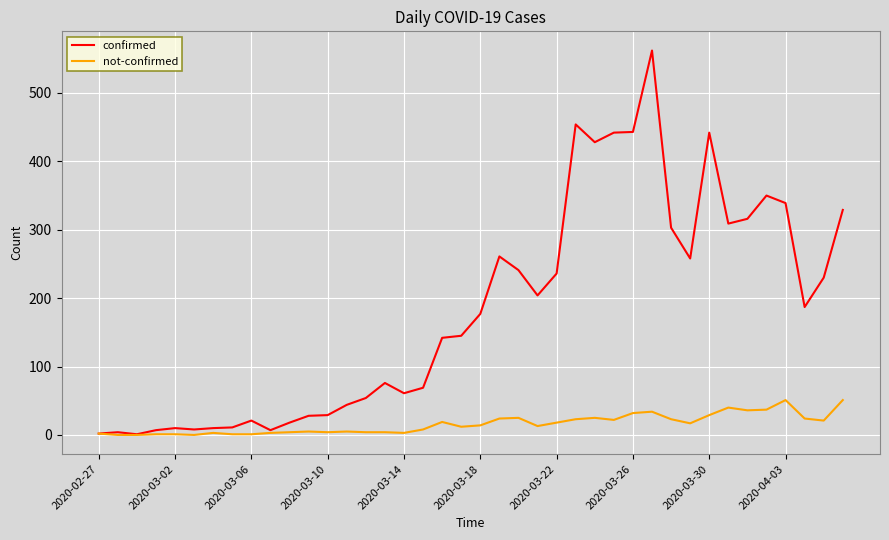

Which series has the widest spread of values?

confirmed